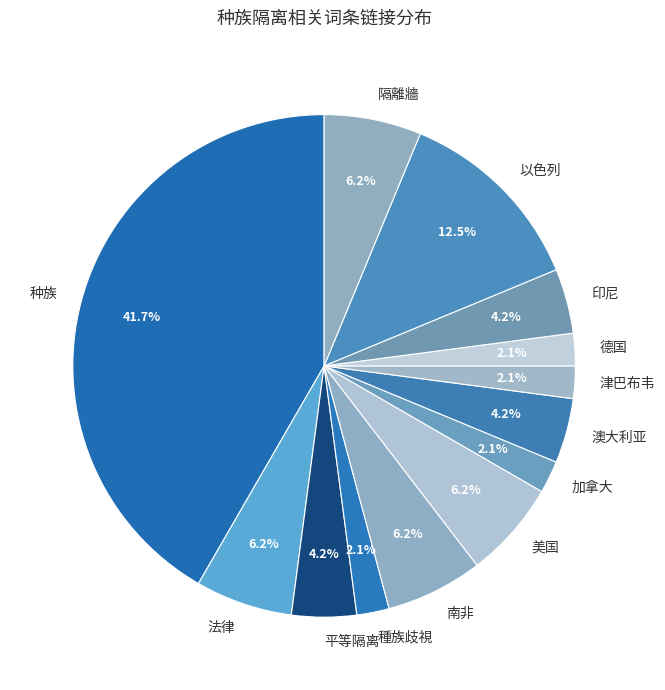

Is the sum of 法律 and 南非 greater than half?

No